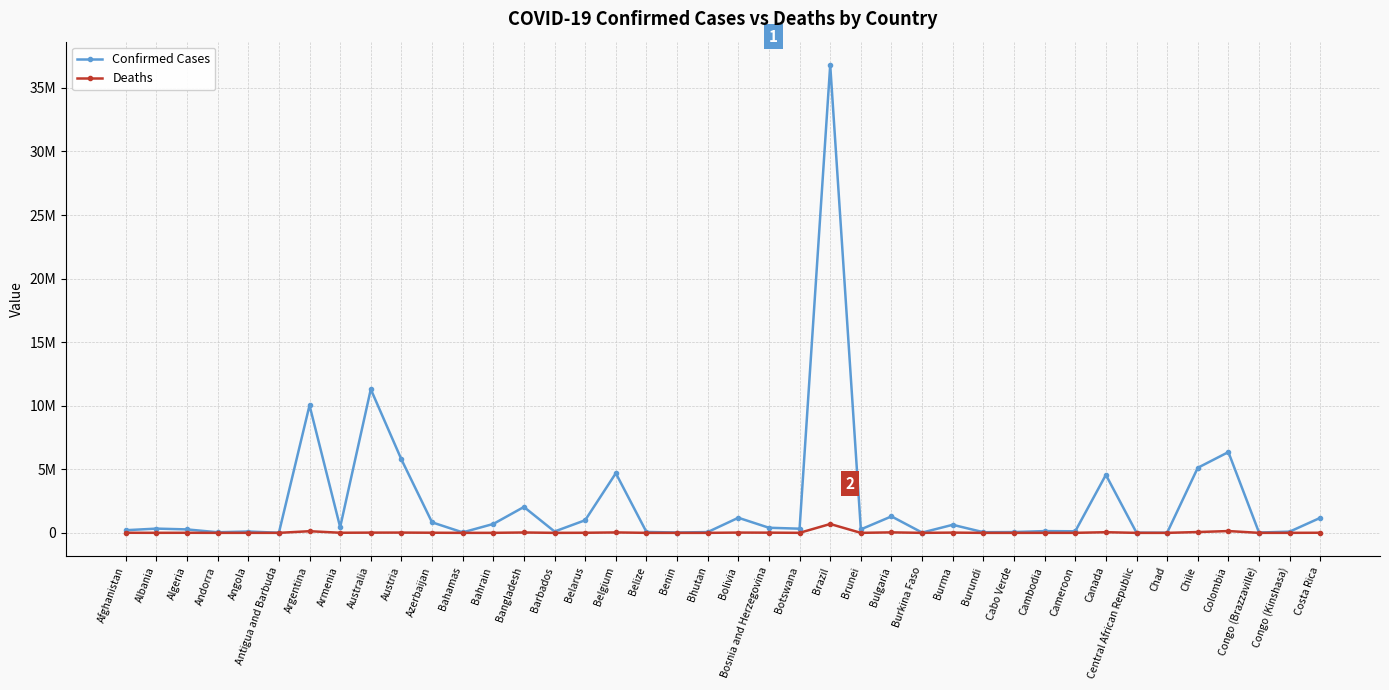

In Confirmed Cases, how many points are higher than both neighbors (excluding endpoints)?

13